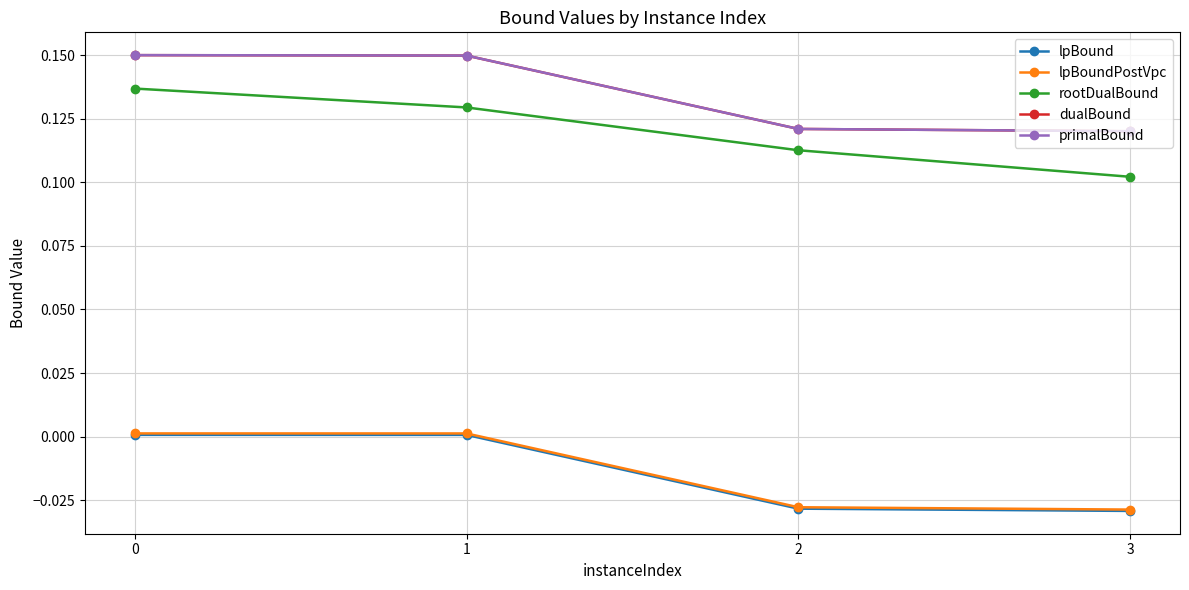

True or false: lpBoundPostVpc and rootDualBound intersect in this chart.

False